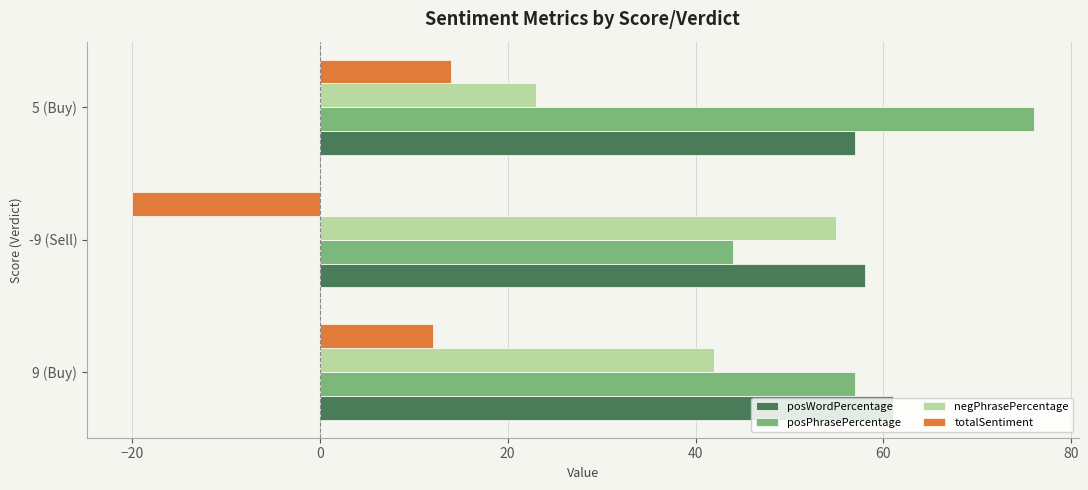

What is the maximum value for posPhrasePercentage?

76